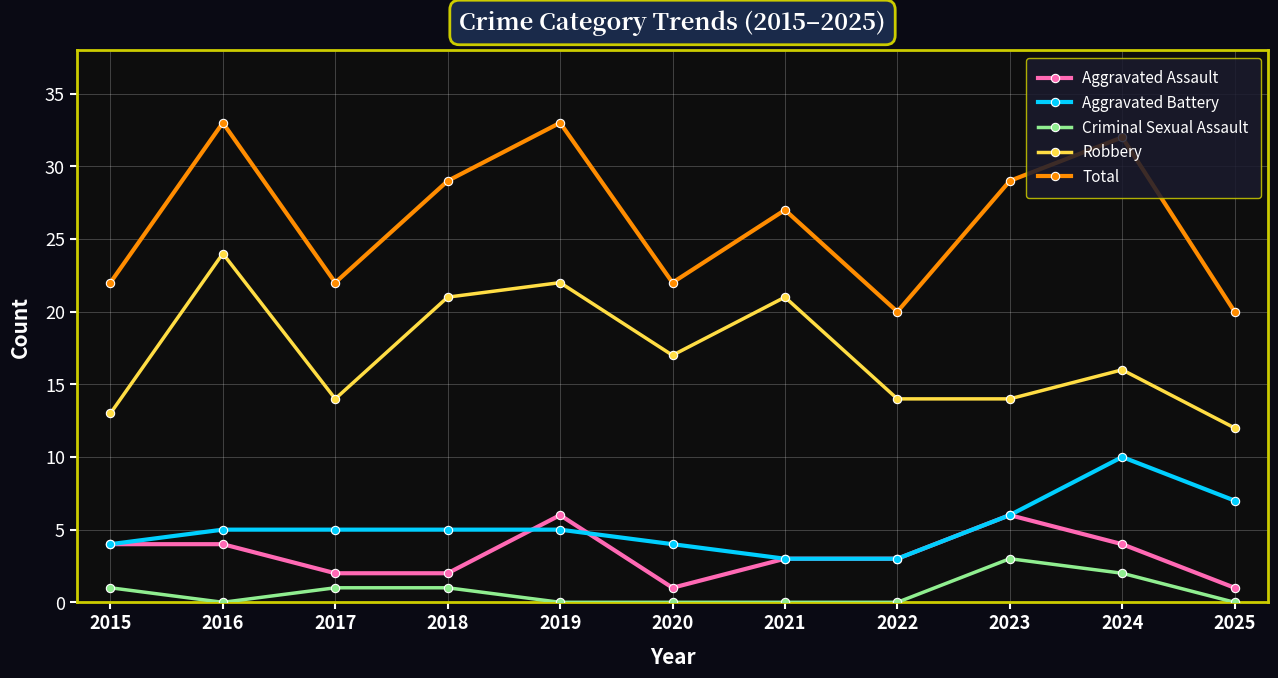

List the series in order of their peak value, highest first.

Total, Robbery, Aggravated Battery, Aggravated Assault, Criminal Sexual Assault